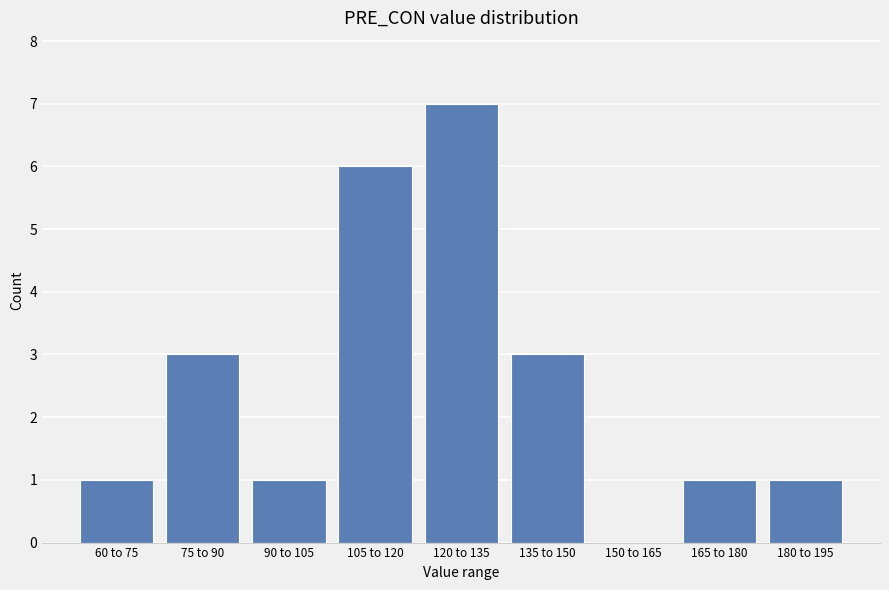

Reading right to left, extract all data points from this chart.

180 to 195=1	165 to 180=1	150 to 165=0	135 to 150=3	120 to 135=7	105 to 120=6	90 to 105=1	75 to 90=3	60 to 75=1